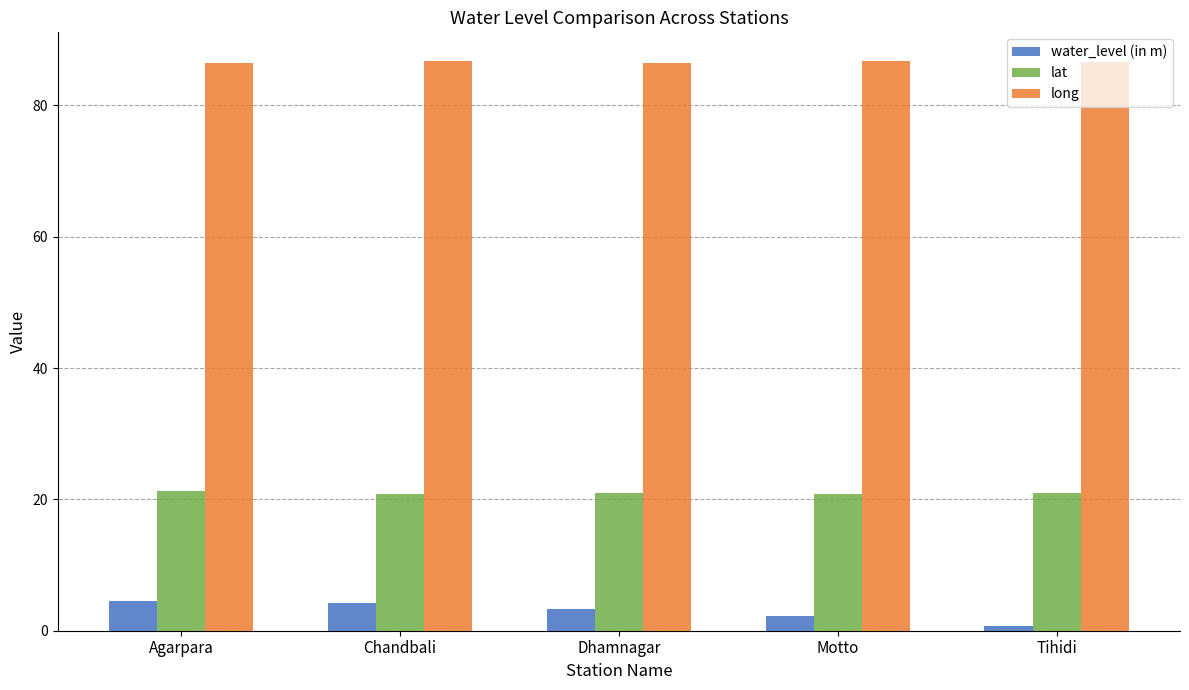

What is the average value of the water_level (in m) series?

3.0